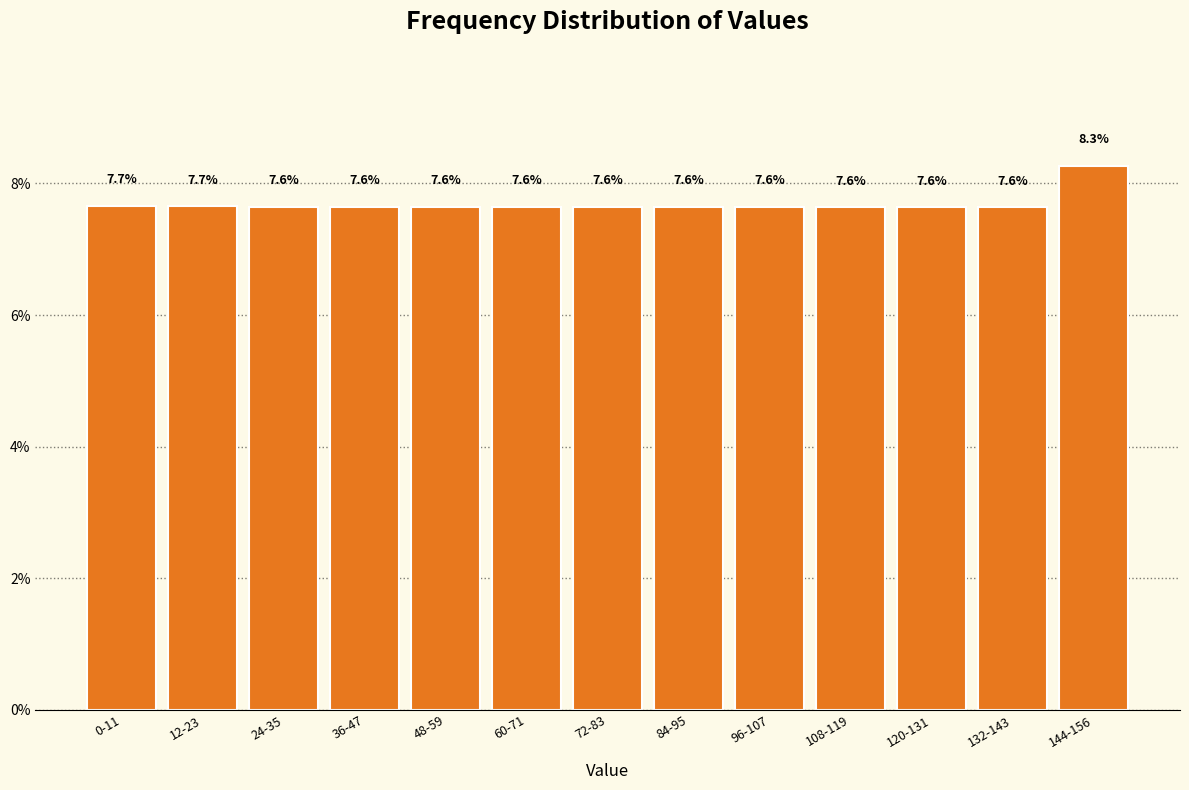

Reading left to right, transcribe all the data shown in this chart.

7.7	7.7	7.6	7.6	7.6	7.6	7.6	7.6	7.6	7.6	7.6	7.6	8.3